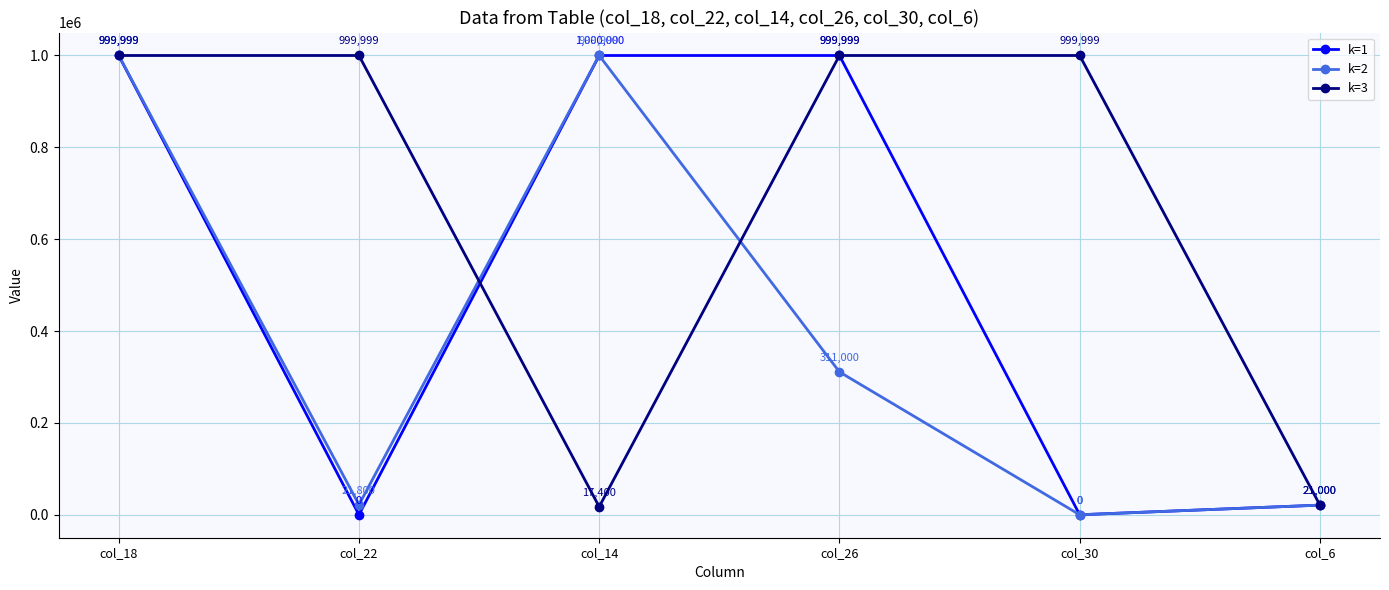

Reading left to right, list all the values displayed in this chart.

k=1: col_18=999999	col_22=0	col_14=1000000	col_26=999999	col_30=0	col_6=21000
k=2: col_18=999999	col_22=21800	col_14=999999	col_26=311000	col_30=0	col_6=21000
k=3: col_18=999999	col_22=999999	col_14=17400	col_26=999999	col_30=999999	col_6=21000